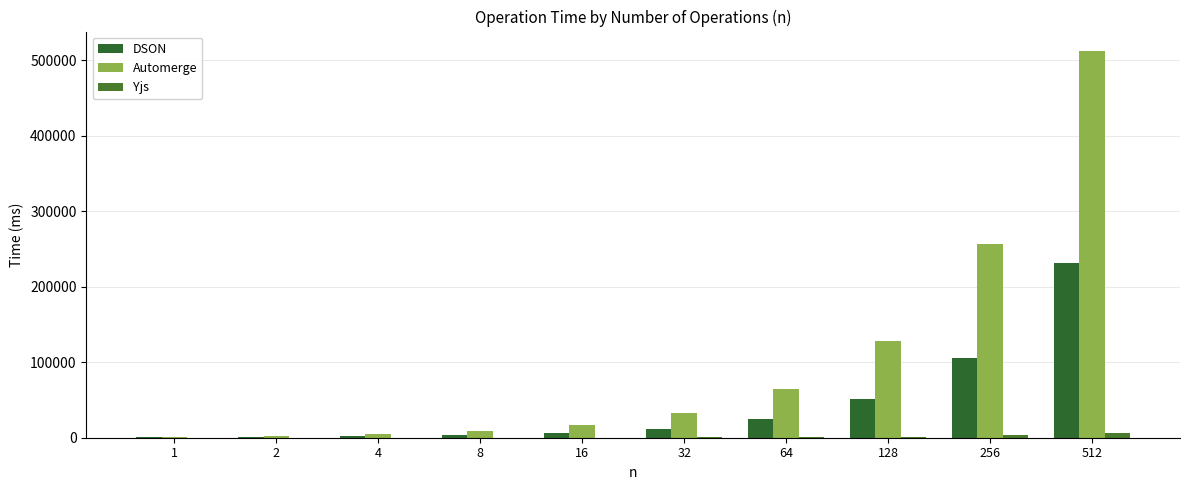

The DSON series shows 7618 at 32. True or false?

False